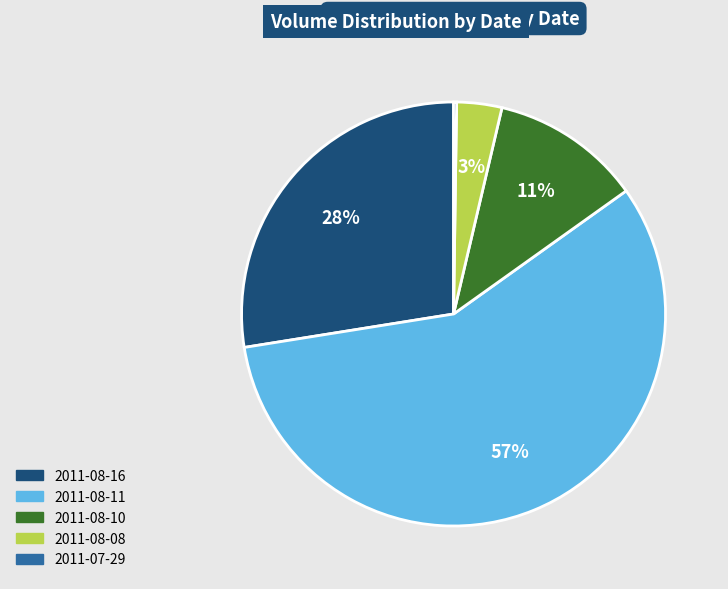

Is there any slice that represents more than half of the pie?

Yes